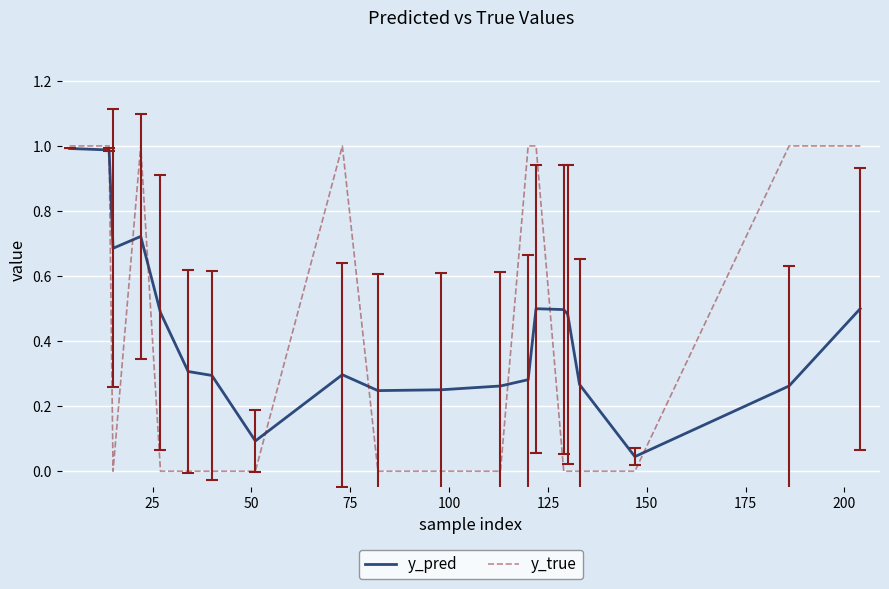

What is the maximum value shown in the chart?

1.0